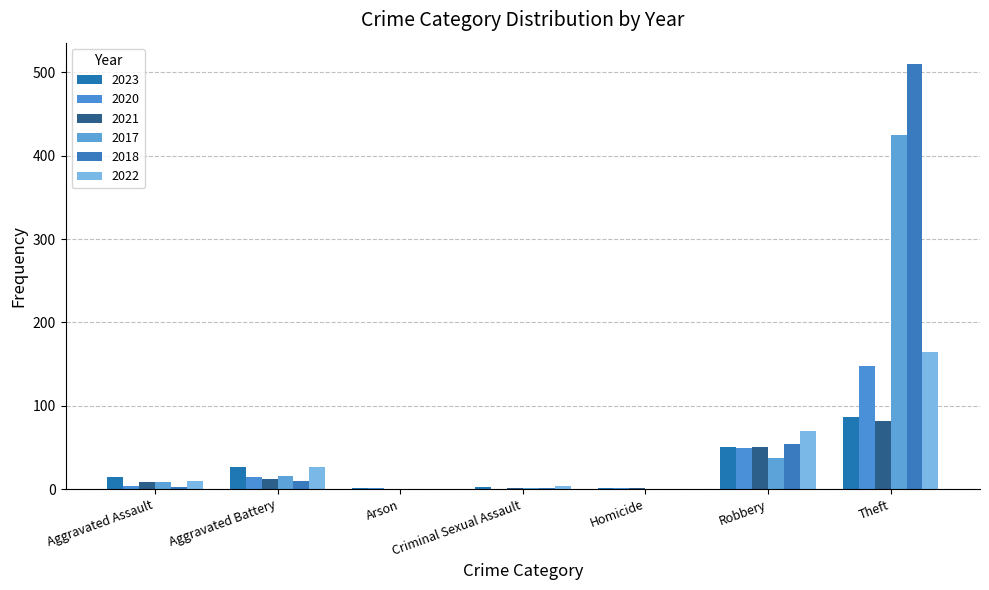

What is the approximate value of 2021 at Homicide?

1